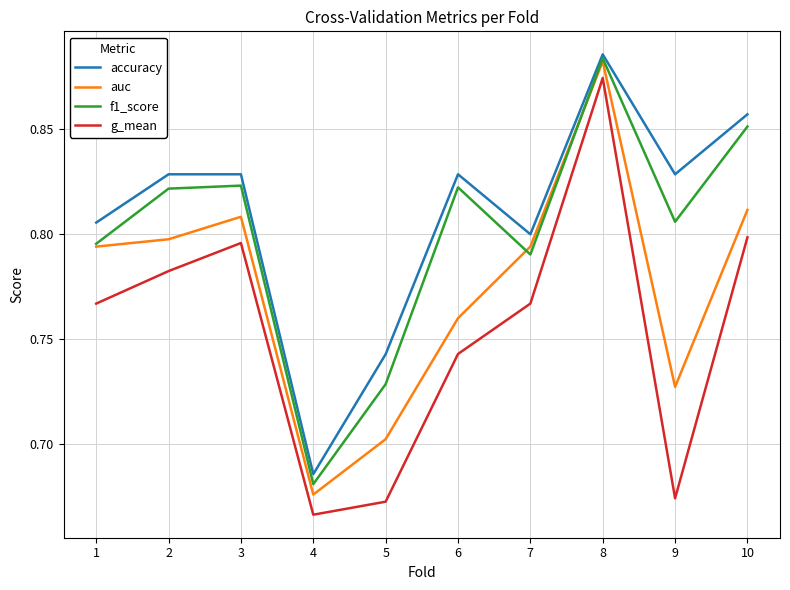

List the series in order of their overall mean, lowest first.

g_mean, auc, f1_score, accuracy